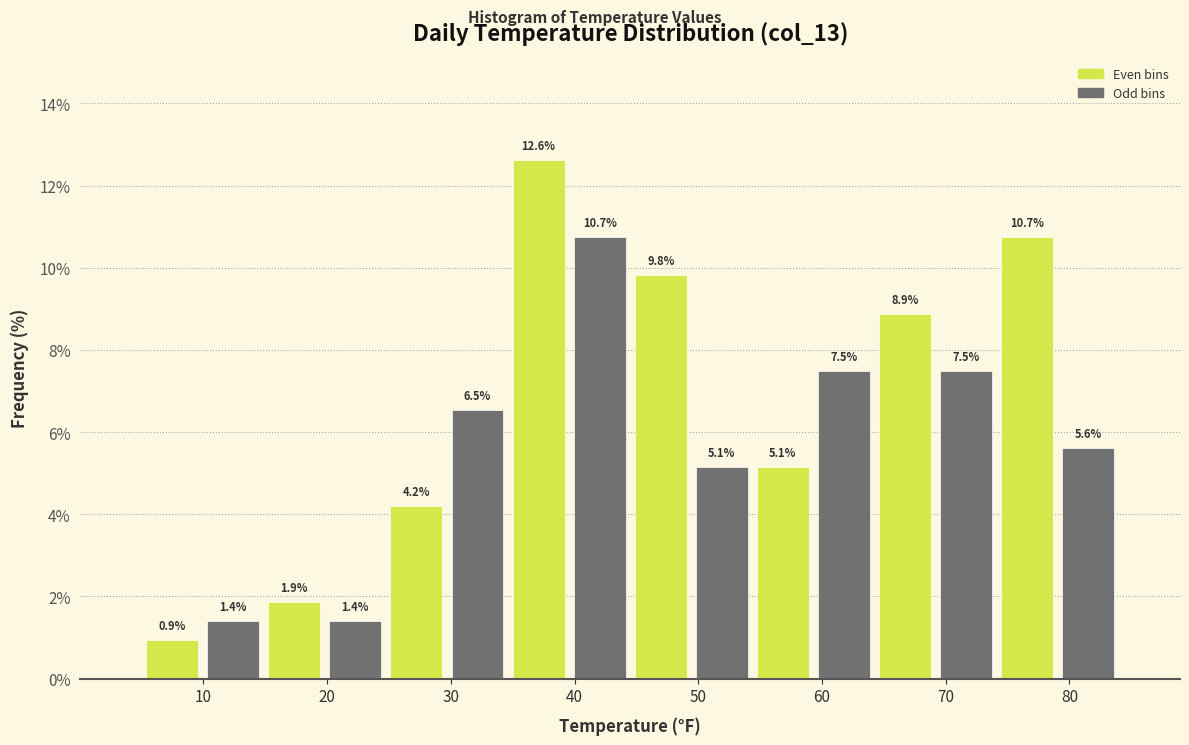

Reading left to right, transcribe this chart: for each bar, give the range it covers on the x-axis and its height. The bar edges are not printed on the chart, so give them approximately, as read against the axis.

5 to 10: 0.9
10 to 15: 1.4
15 to 20: 1.9
20 to 25: 1.4
25 to 30: 4.2
30 to 35: 6.5
35 to 40: 12.6
40 to 45: 10.7
45 to 49: 9.8
49 to 54: 5.1
54 to 59: 5.1
59 to 64: 7.5
64 to 69: 8.9
69 to 74: 7.5
74 to 79: 10.7
79 to 84: 5.6